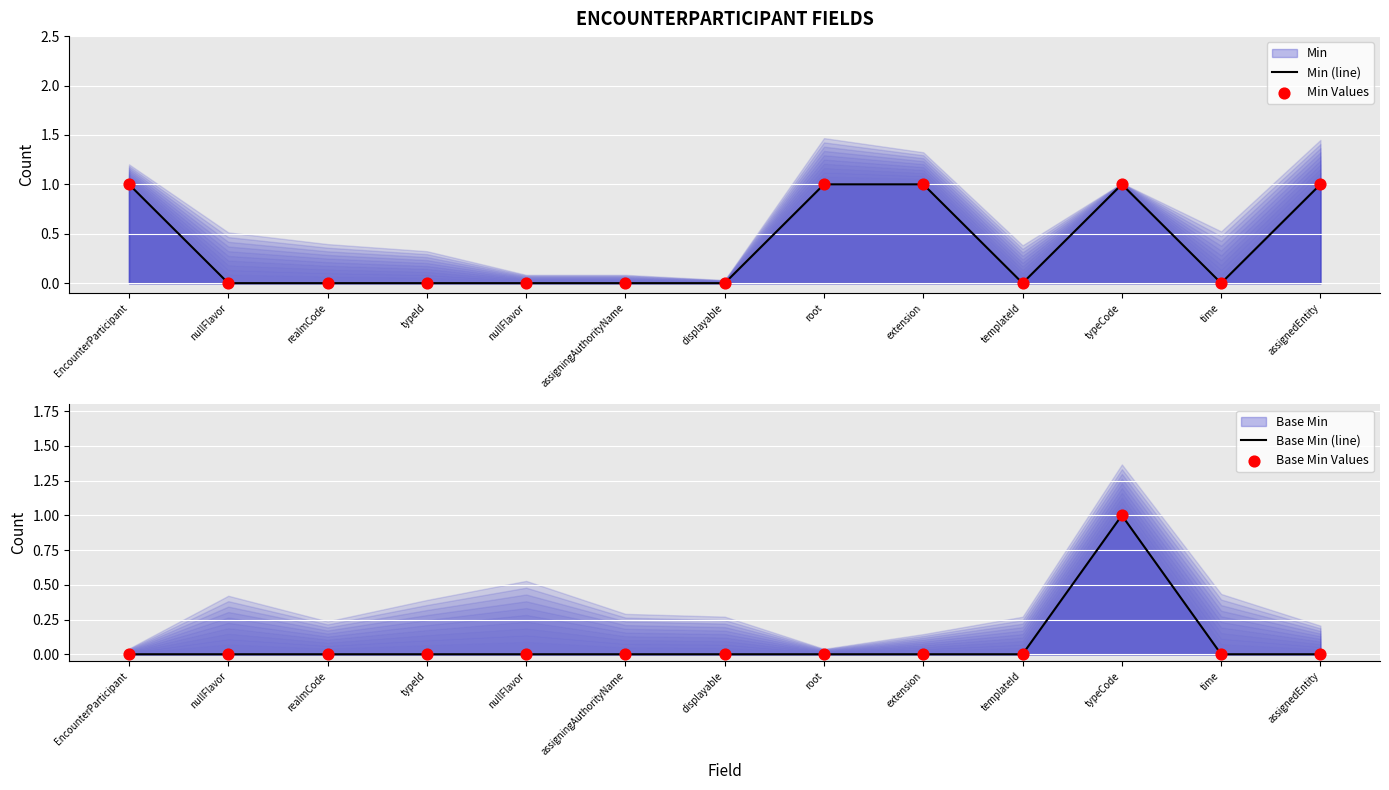

Which series reaches the minimum Y coordinate?

Min (line)